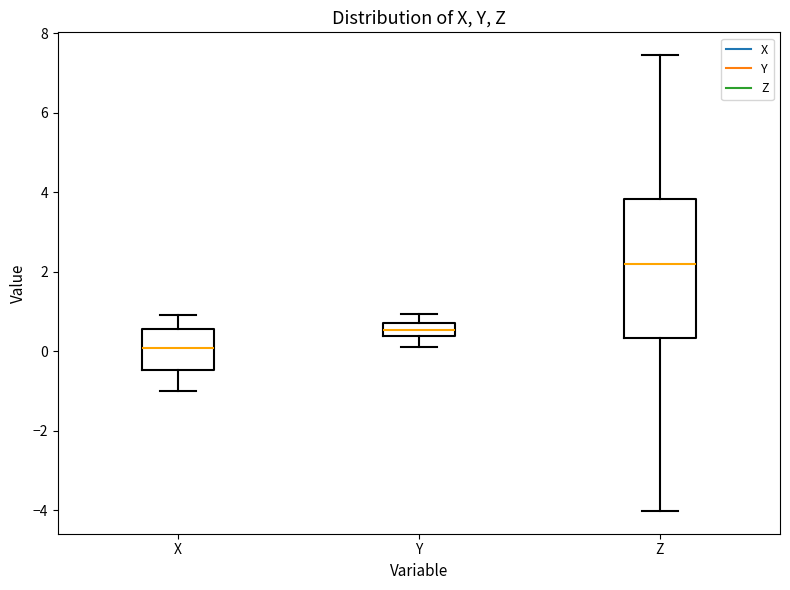

Reading left to right, transcribe this box plot: for each box, give where its median line is, the range the box spans, and where its two whiskers end, as read against the y-axis. The values are not printed on the chart, so give them approximately, as read against the axis.

X: median 0.0, box -0.4 to 0.6, whiskers -1.0 to 1.0
Y: median 0.6, box 0.4 to 0.8, whiskers 0.2 to 1.0
Z: median 2.2, box 0.4 to 3.8, whiskers -4.0 to 7.4